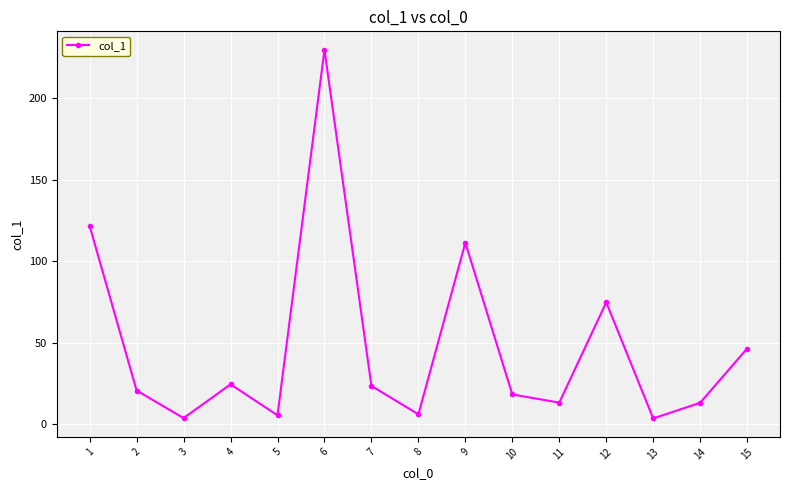

What is the difference between the maximum and second lowest values?

225.6